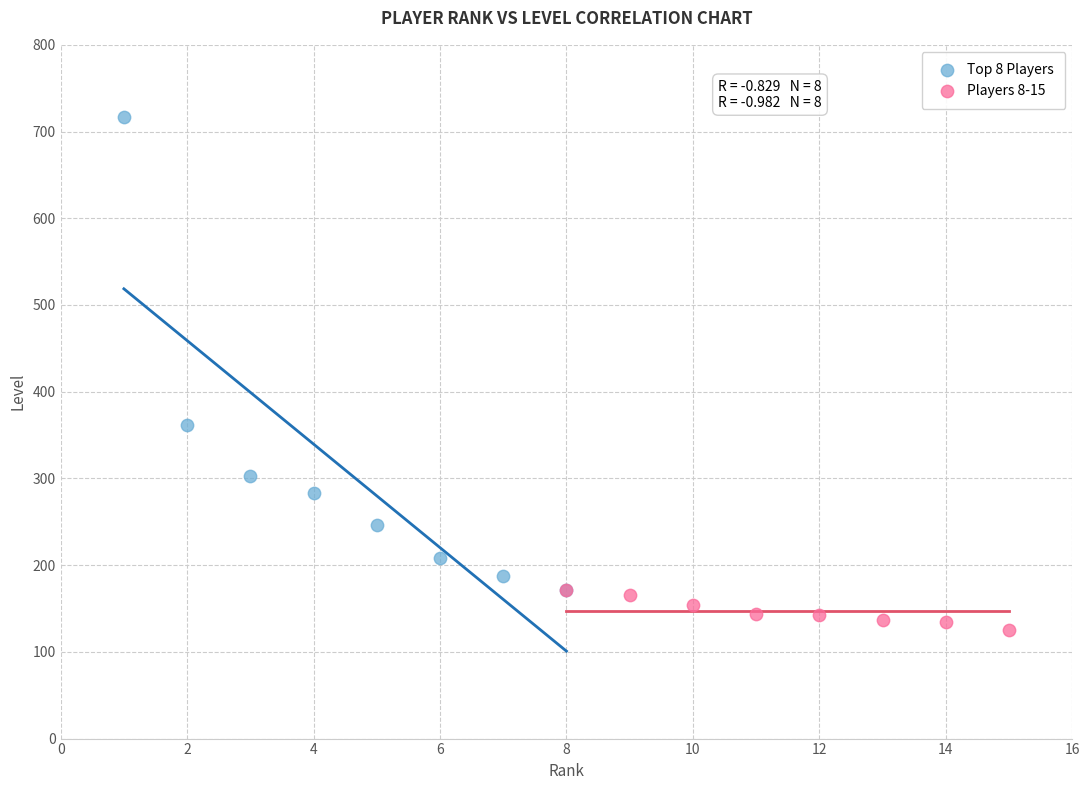

Which series reaches the minimum Y coordinate?

Players 8-15